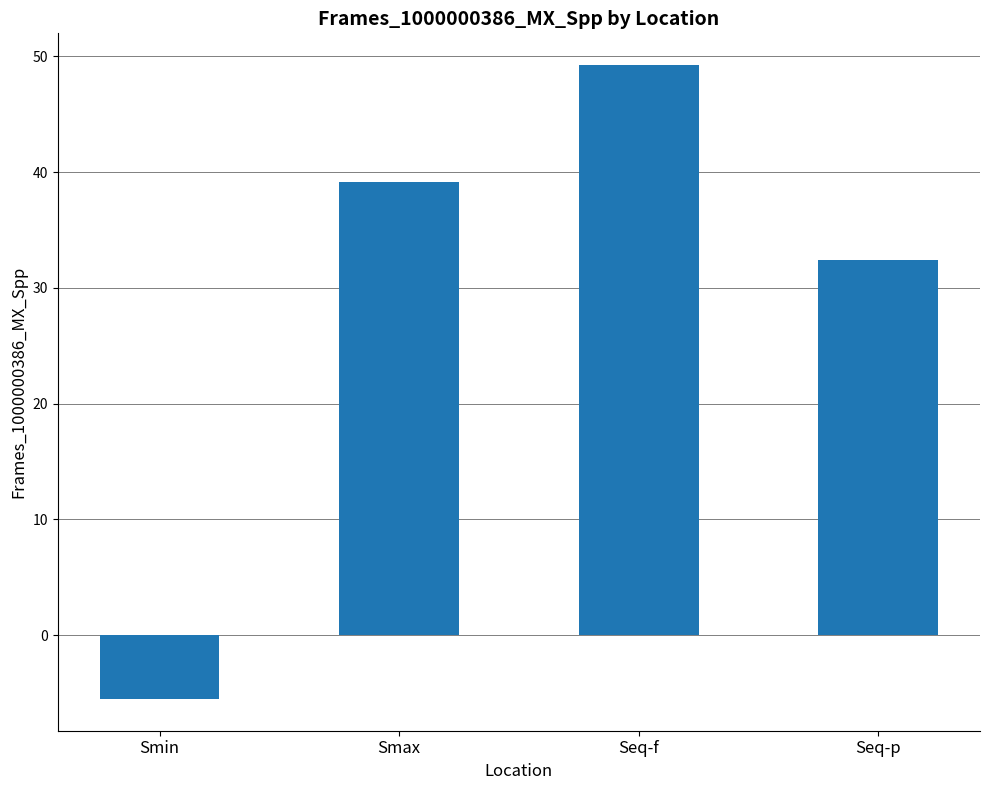

How many positive values are there?

3